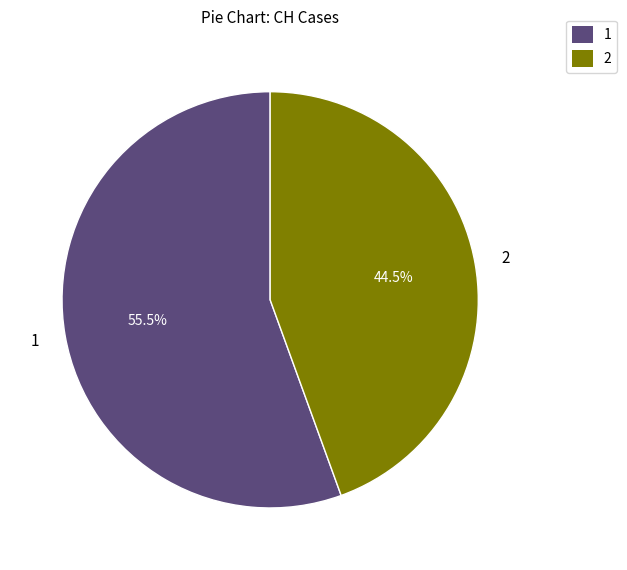

What is the largest slice in the pie chart?

1